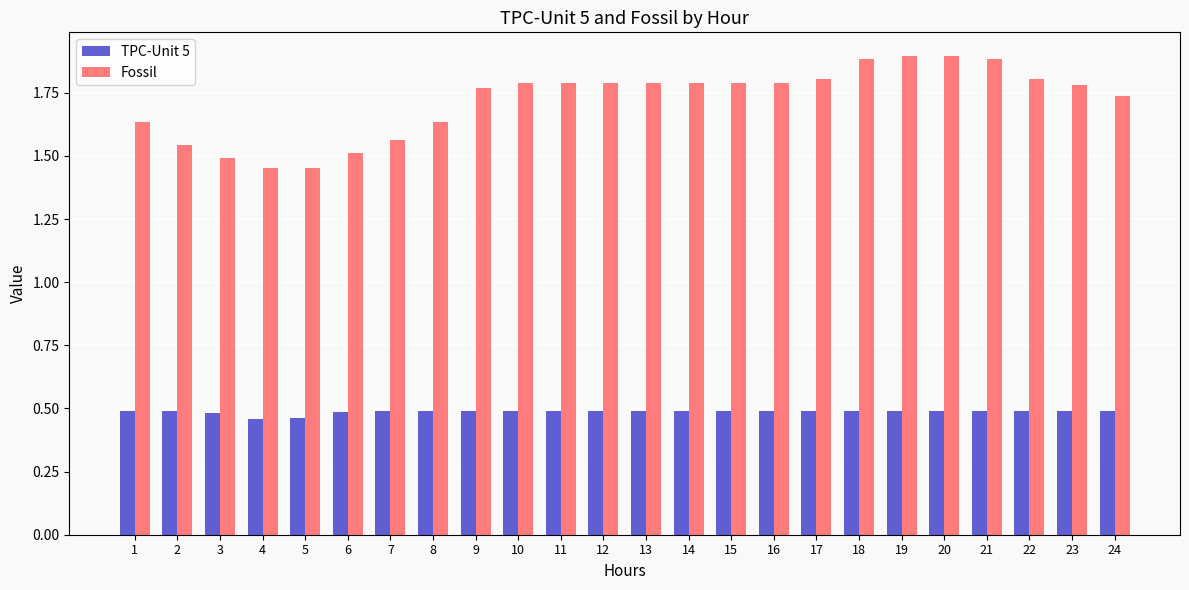

What is the difference between the highest and lowest values at 24?

1.2